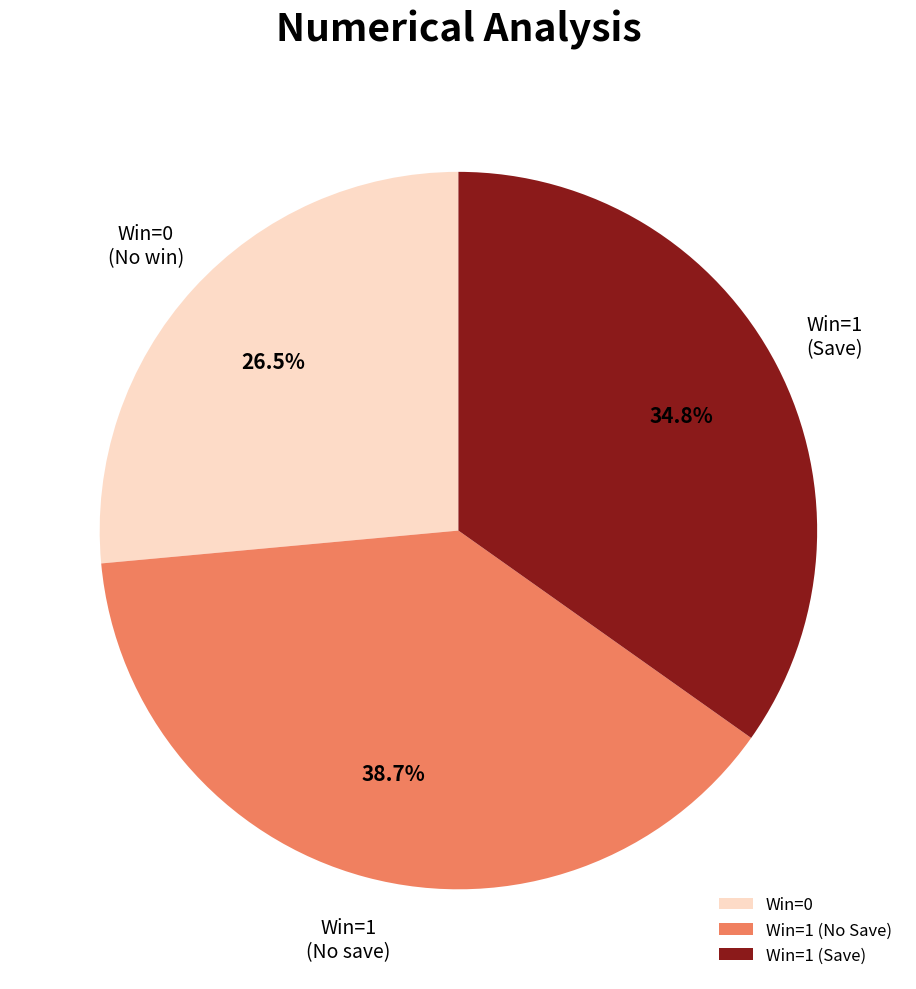

Combined, do Win=1 (No Save) and Win=0 account for over 50%?

Yes